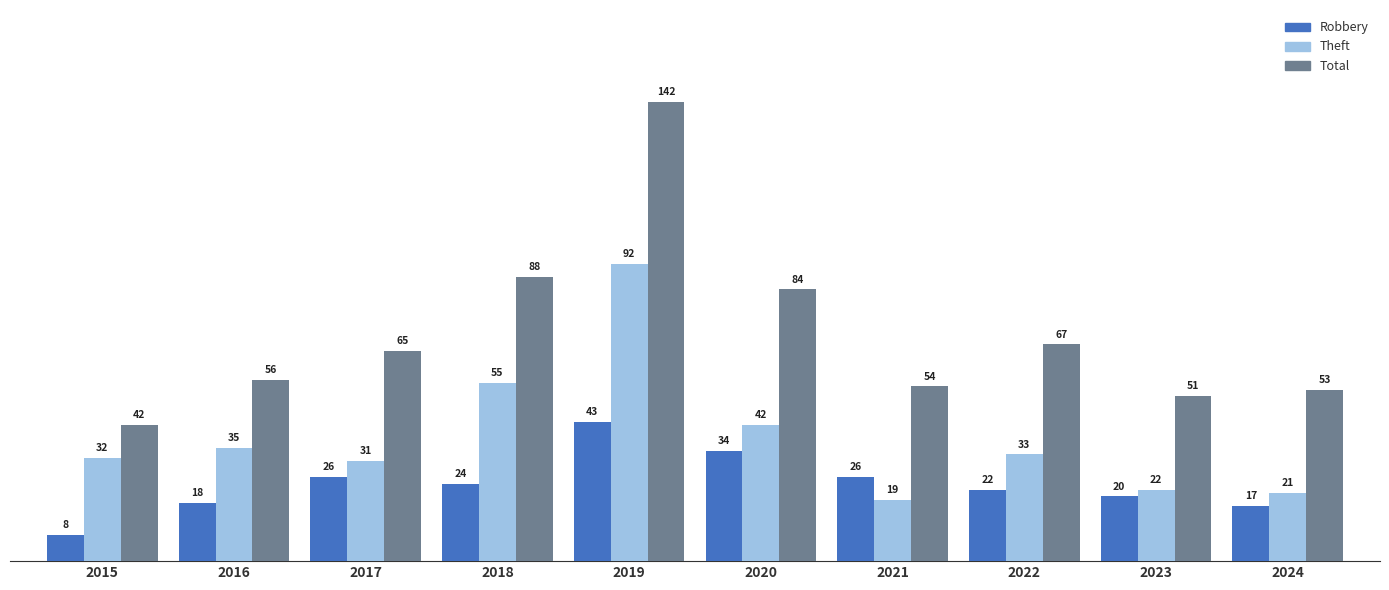

What is the total value across all series at 2021?

99